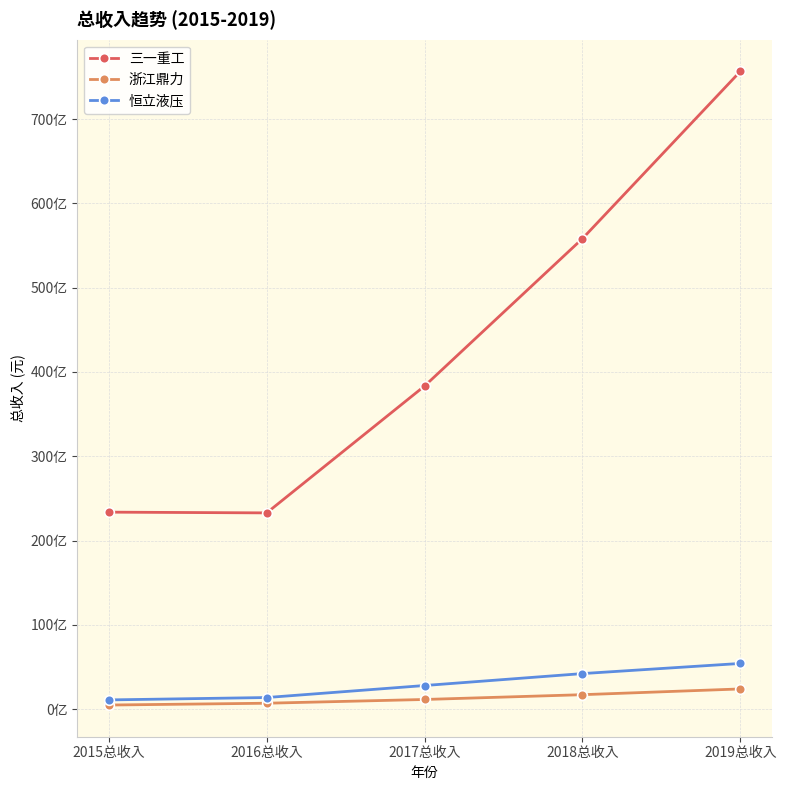

Which series has the widest spread of values?

三一重工